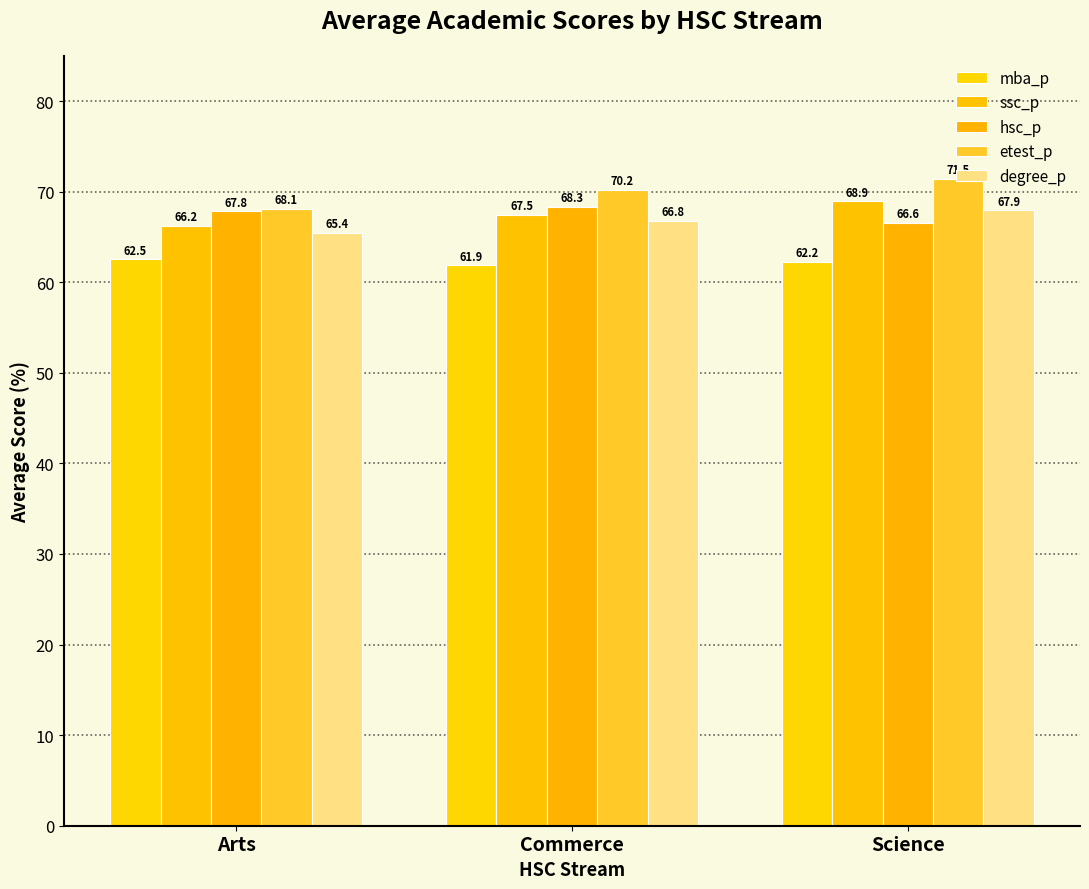

Reading right to left, what are all the values shown in this chart?

mba_p: Science=62.2	Commerce=61.9	Arts=62.5
ssc_p: Science=68.9	Commerce=67.5	Arts=66.2
hsc_p: Science=66.6	Commerce=68.3	Arts=67.8
etest_p: Science=71.5	Commerce=70.2	Arts=68.1
degree_p: Science=67.9	Commerce=66.8	Arts=65.4